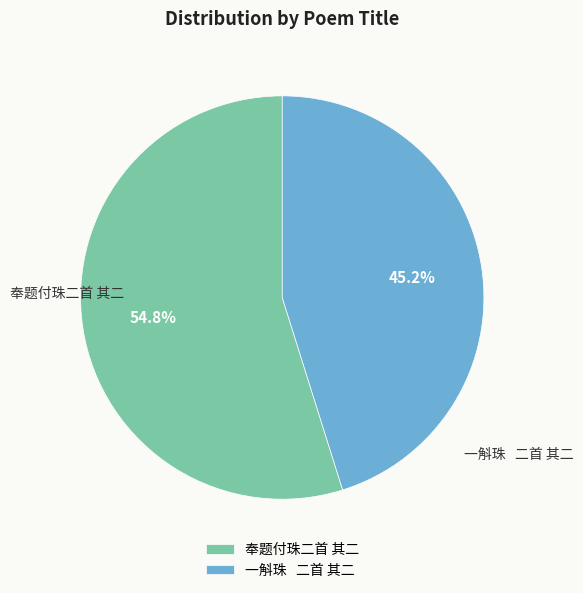

Between 奉题付珠二首 其二 and 一斛珠 二首 其二, which is larger?

奉题付珠二首 其二